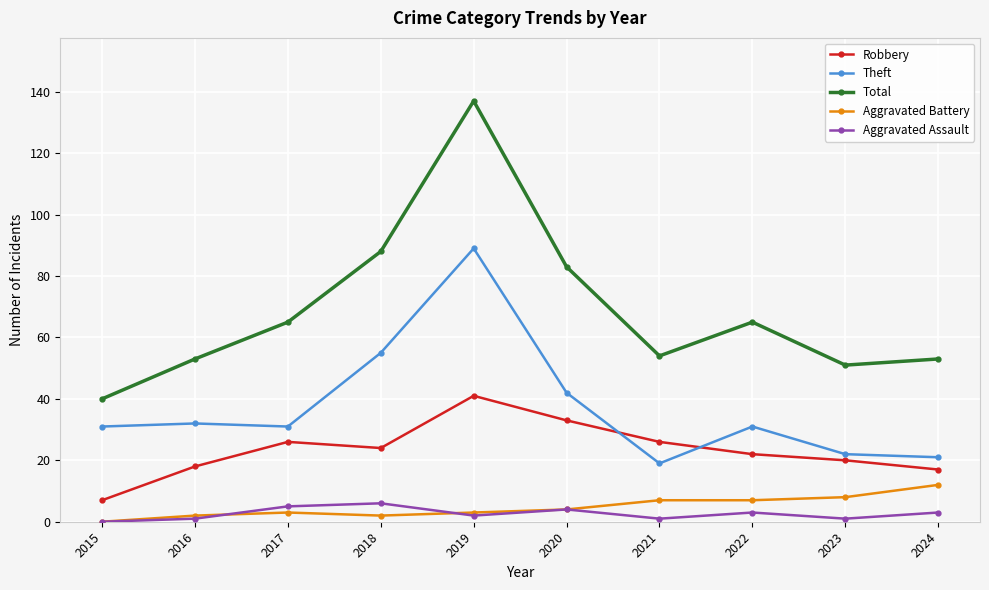

Is the value of Theft at 2019 greater than the value of Robbery at 2015?

Yes